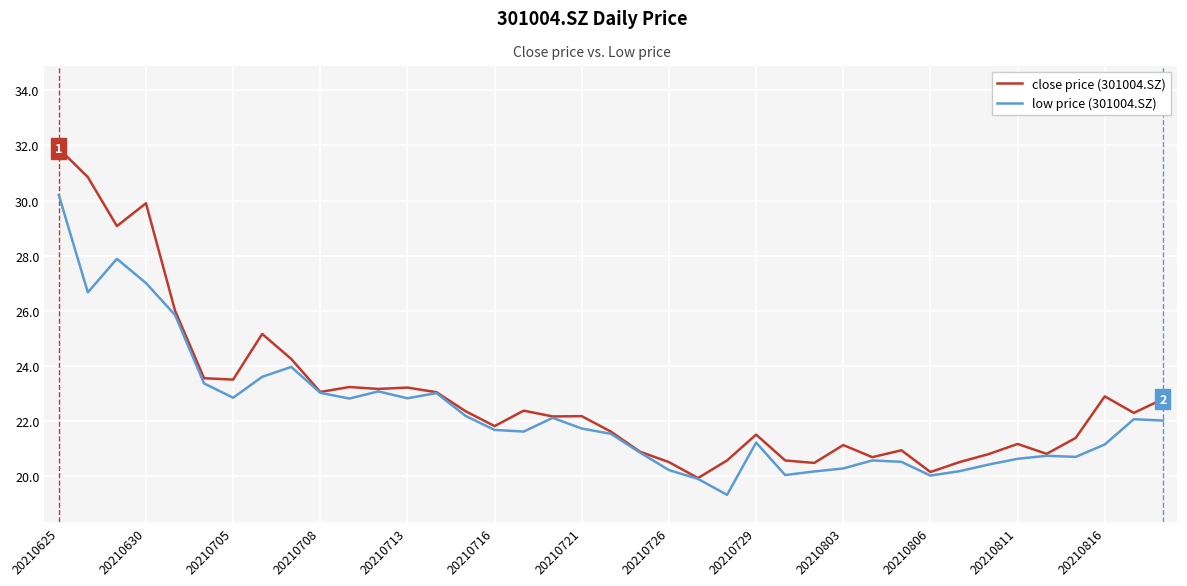

Which series has the widest spread of values?

close price (301004.SZ)